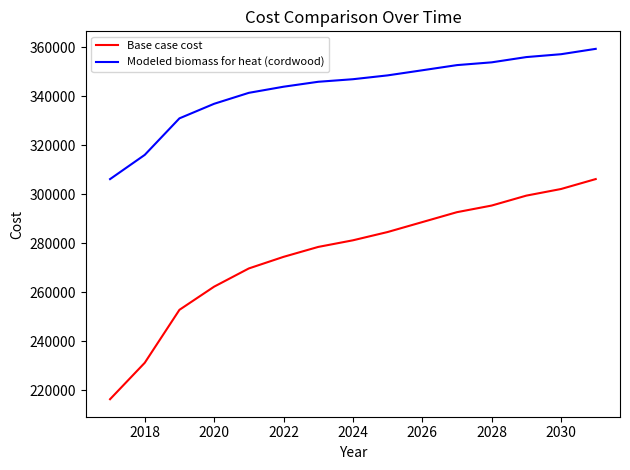

Which series has the largest total across all categories?

Modeled biomass for heat (cordwood)